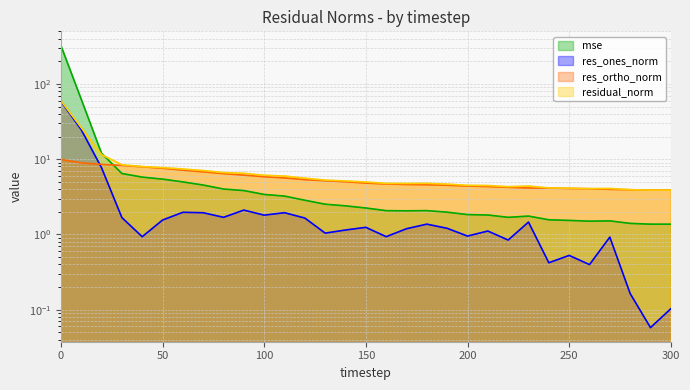

Reading left to right, extract all data points from this chart.

mse: 324.8	62.8	12.0	6.4	5.8	5.4	5.0	4.5	4.0	3.8	3.4	3.2	2.8	2.5	2.4	2.2	2.1	2.1	2.1	2.0	1.8	1.8	1.7	1.8	1.6	1.5	1.5	1.5	1.4	1.4	1.4
res_ones_norm: 58.9	24.7	7.7	1.7	0.9	1.6	2.0	1.9	1.7	2.1	1.8	1.9	1.6	1.0	1.1	1.2	0.9	1.2	1.4	1.2	1.0	1.1	0.8	1.5	0.4	0.5	0.4	0.9	0.2	0.1	0.1
res_ortho_norm: 9.9	8.9	8.5	8.3	7.9	7.6	7.1	6.8	6.4	6.1	5.8	5.6	5.3	5.2	5.0	4.8	4.7	4.6	4.6	4.5	4.4	4.3	4.2	4.1	4.1	4.1	4.0	4.0	3.9	3.9	3.9
residual_norm: 59.8	26.3	11.5	8.4	8.0	7.7	7.4	7.1	6.6	6.5	6.1	6.0	5.6	5.3	5.1	5.0	4.8	4.8	4.8	4.7	4.5	4.5	4.3	4.4	4.1	4.1	4.1	4.1	3.9	3.9	3.9